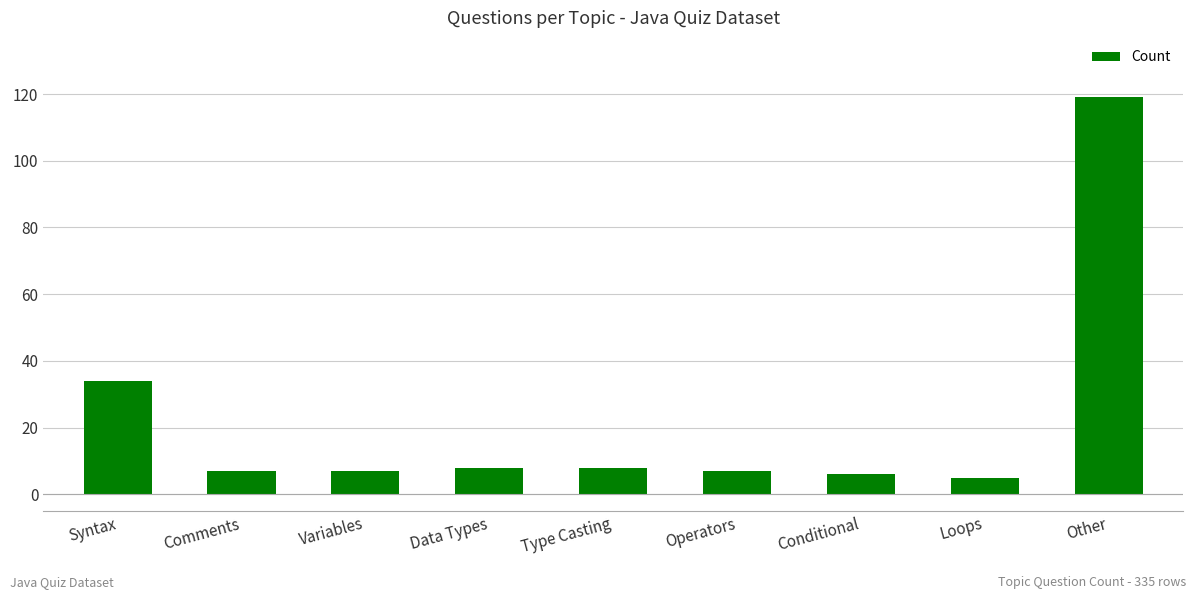

How many distinct data groups are displayed?

1